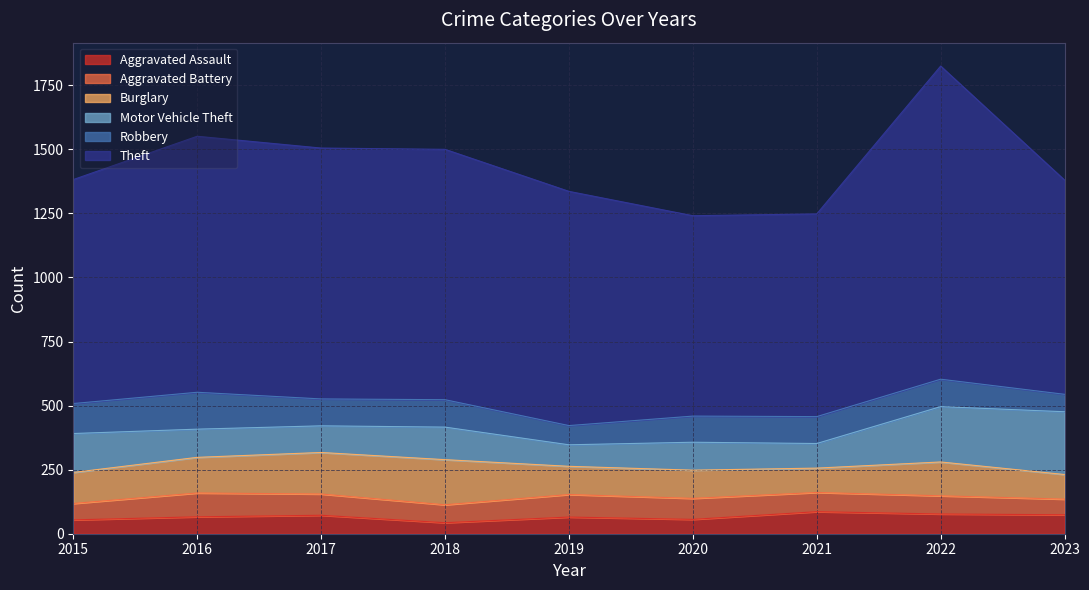

At which label is Aggravated Assault closest to 64?

2019